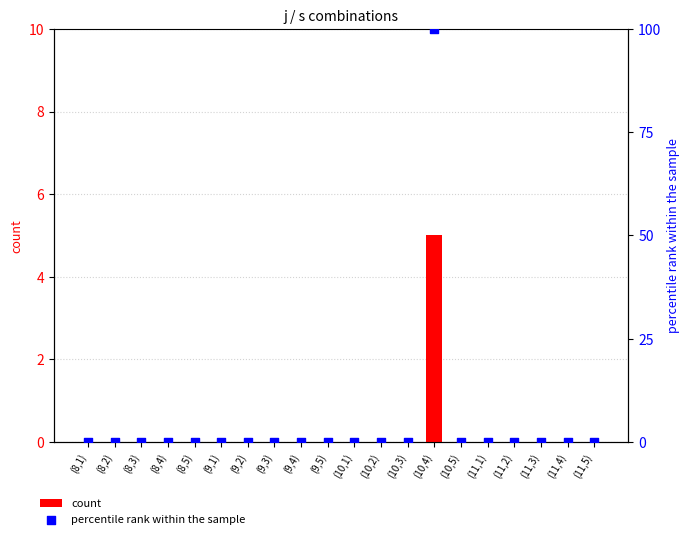

What are all the series names shown in the legend?

count, percentile rank within the sample